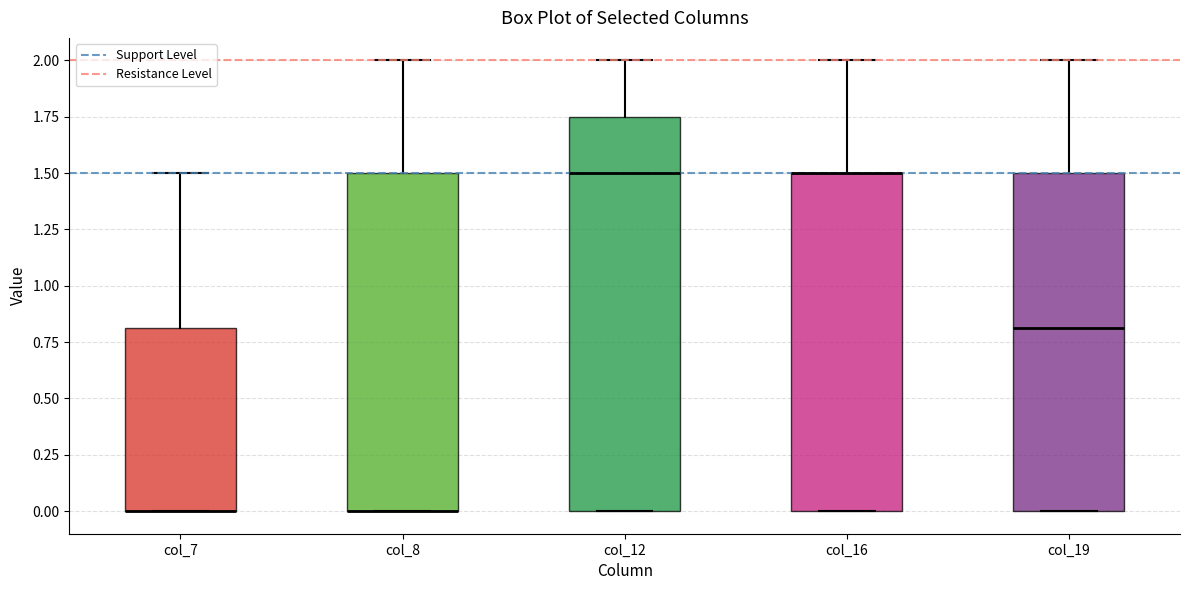

Where does the median line of the box for col_19 sit on the y-axis? The values are not printed on the chart, so give them approximately, as read against the axis.

0.80